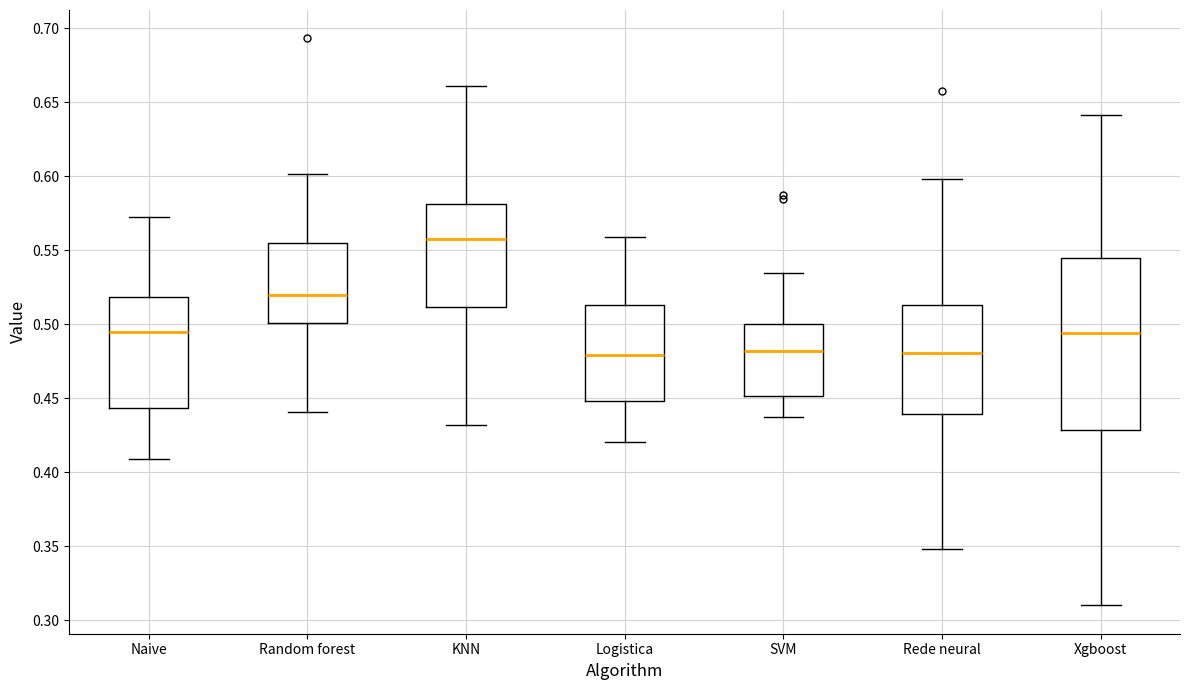

Which box has the highest median line?

KNN